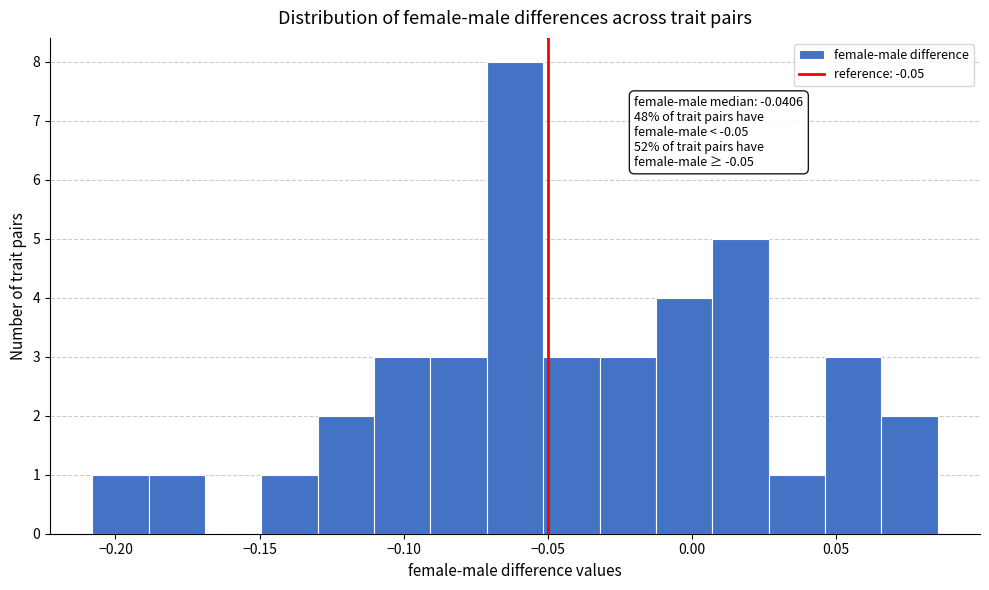

Read against the x-axis, roughly where is the centre of the tallest bar?

-0.060